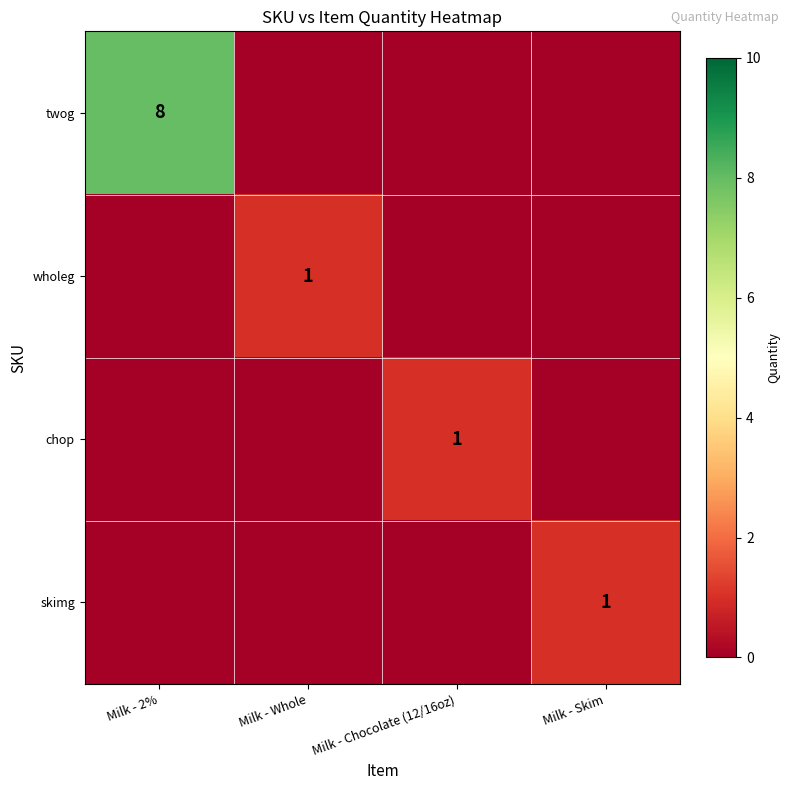

How many series are shown in this chart?

4